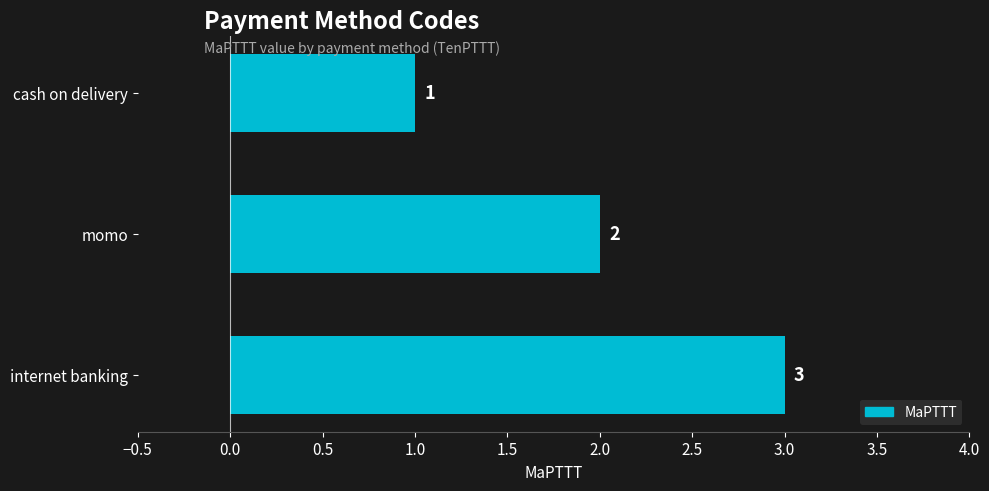

What is the ratio of the value at internet banking to the value at cash on delivery?

3.0